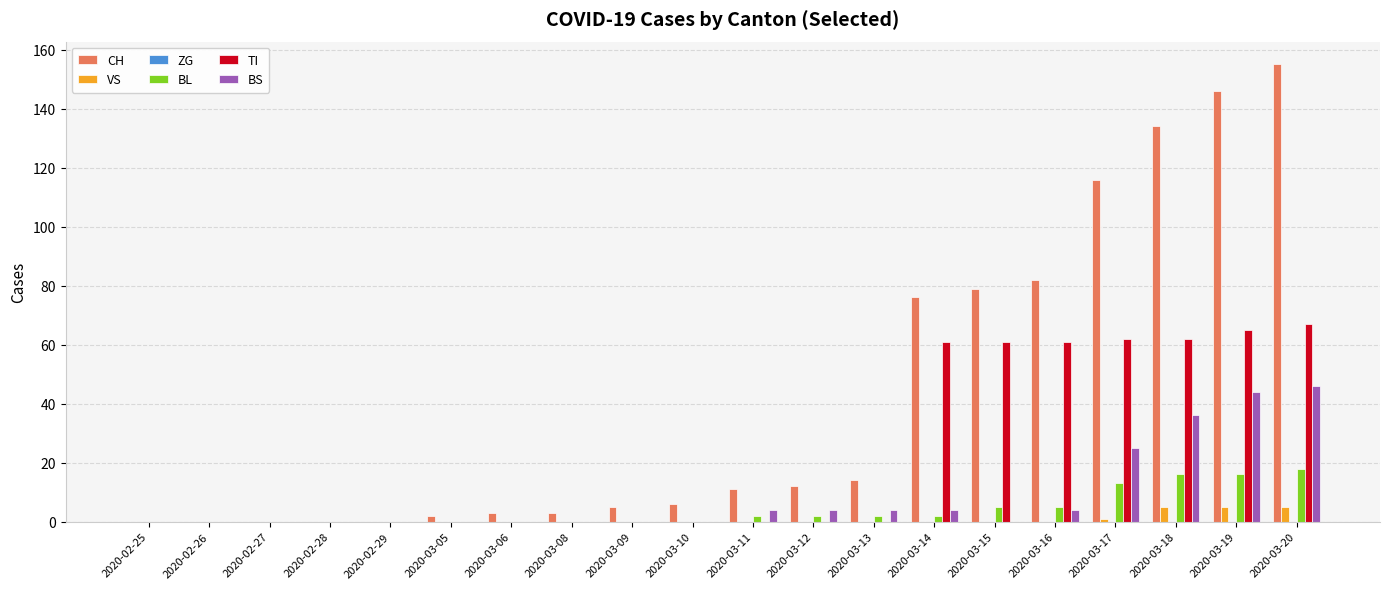

What is the total value across all series at 2020-03-19?

276